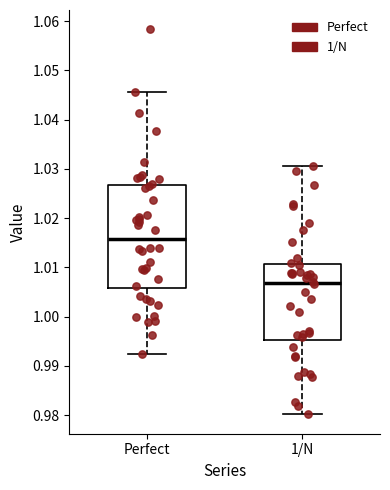

Reading left to right, transcribe this box plot: for each box, give where its median line is, the range the box spans, and where its two whiskers end, as read against the y-axis. The values are not printed on the chart, so give them approximately, as read against the axis.

Perfect: median 1.016, box 1.006 to 1.027, whiskers 0.992 to 1.046
1/N: median 1.007, box 0.995 to 1.011, whiskers 0.980 to 1.031